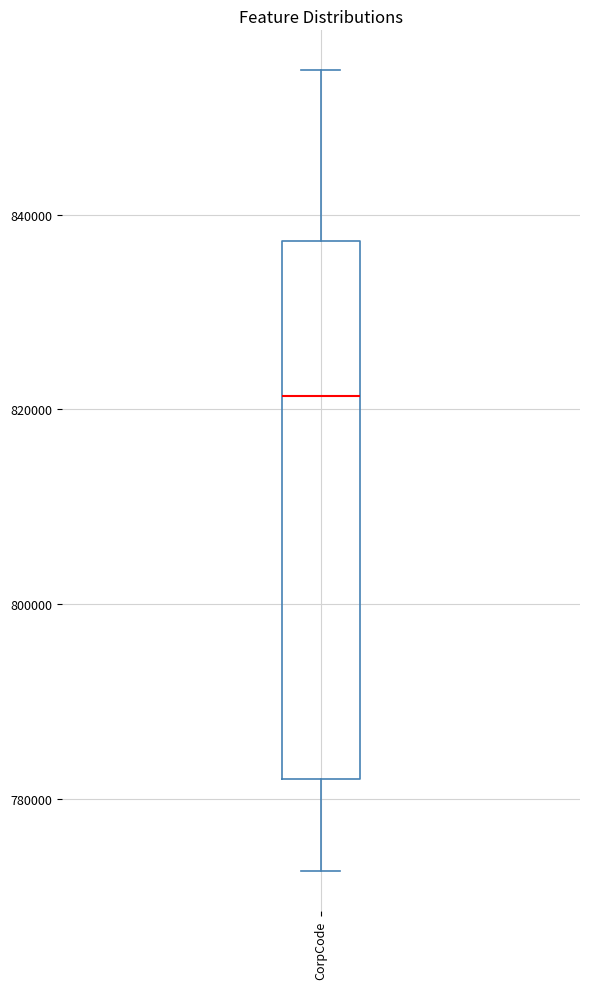

Transcribe this box plot: give where the median line is, the range the box spans, and where the two whiskers end, as read against the y-axis. The values are not printed on the chart, so give them approximately, as read against the axis.

median 822000, box 782000 to 838000, whiskers 772000 to 854000